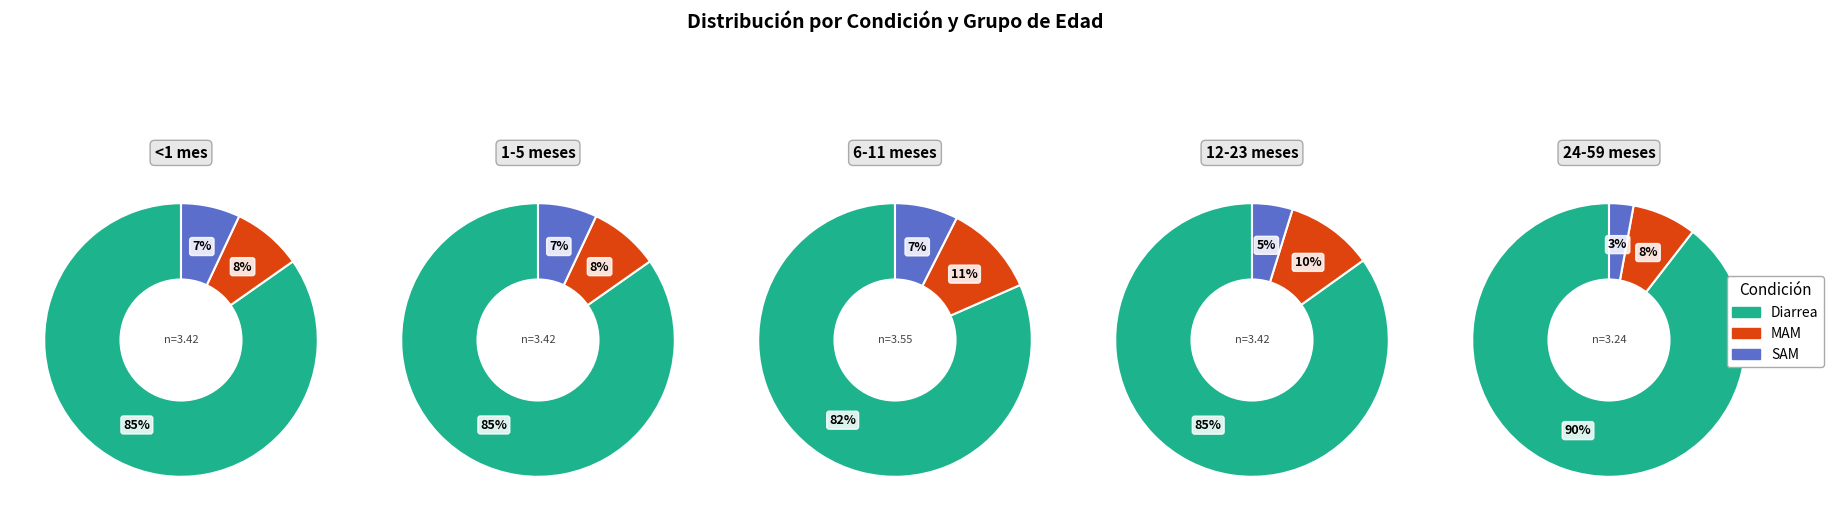

What percentage do Diarrea and MAM together represent?

93.0%